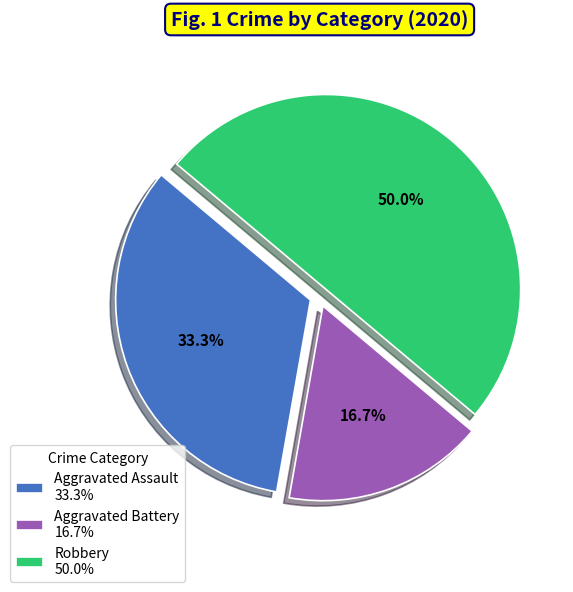

How much of the chart is everything except Aggravated Battery?

83.3%